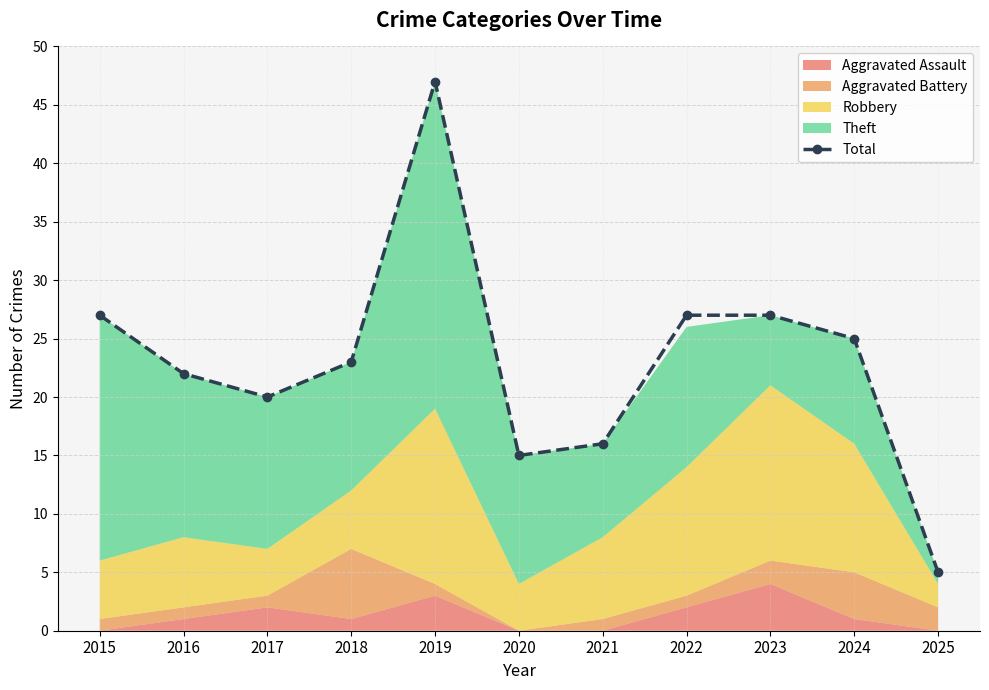

Read the value at 2021, to the nearest 10.

20